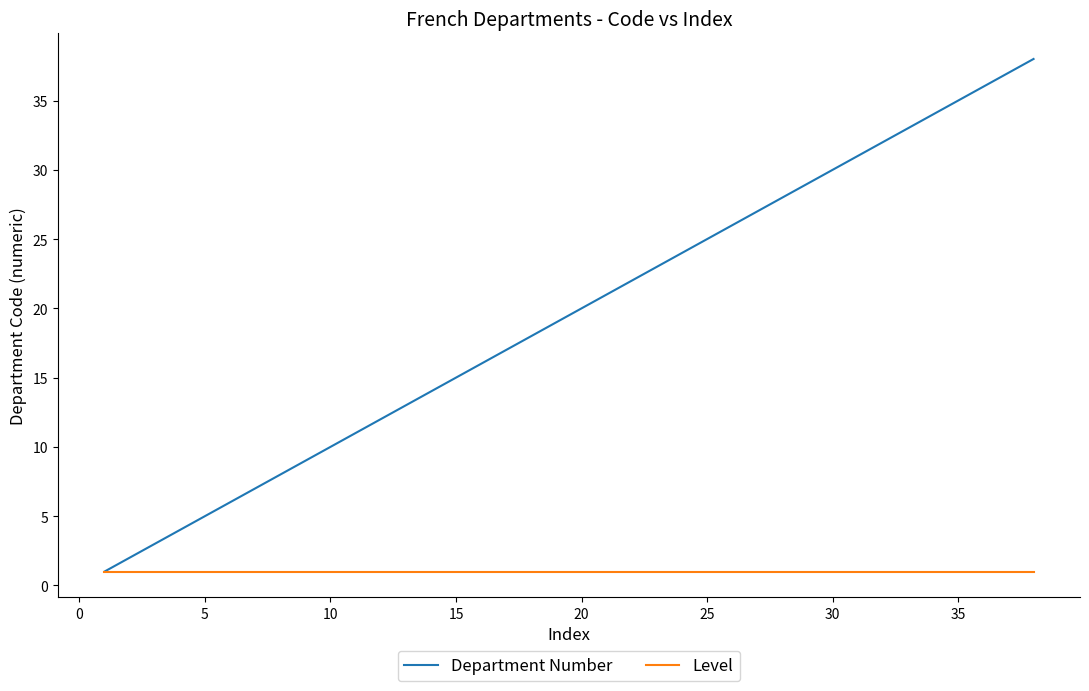

List the series in order of their overall mean, highest first.

Department Number, Level